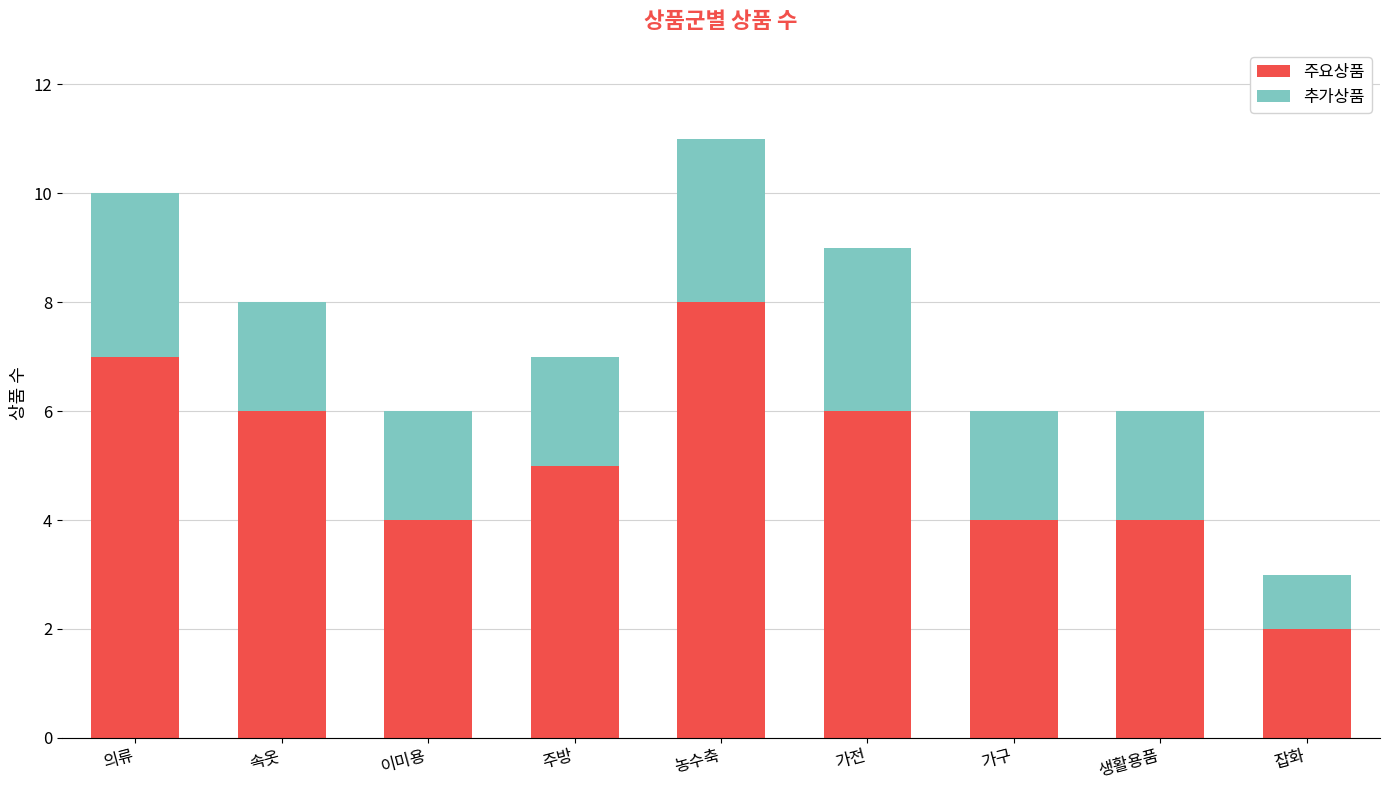

Reading right to left, what are the values for 주요상품?

2	4	4	6	8	5	4	6	7